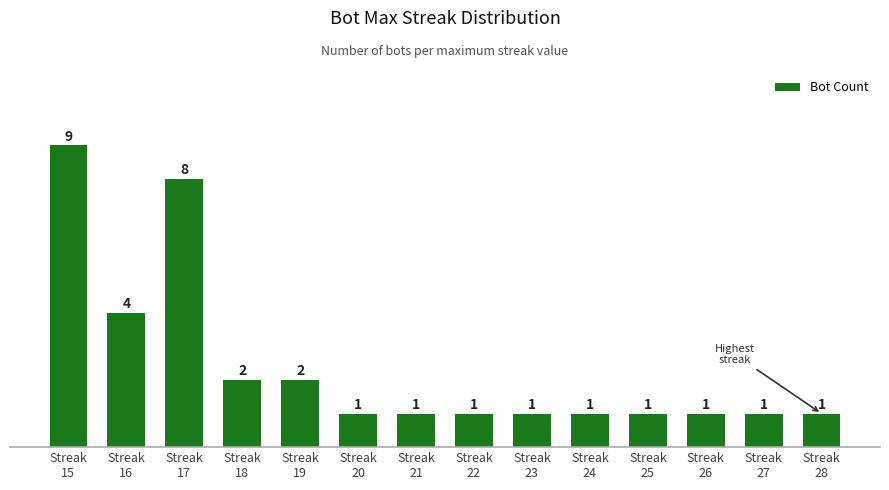

Is it true that the value at Streak
19 is 1?

False